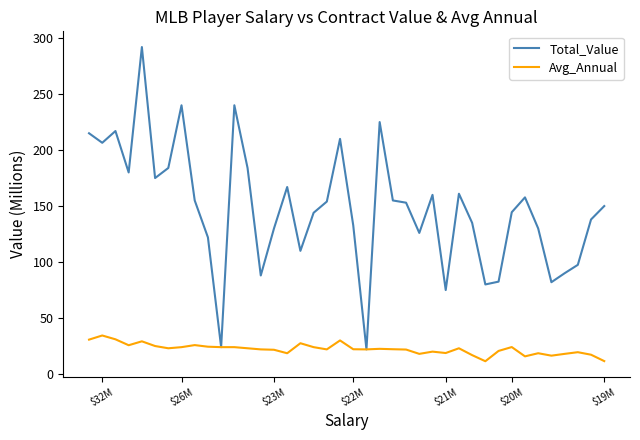

Which series has the largest total across all categories?

Total_Value